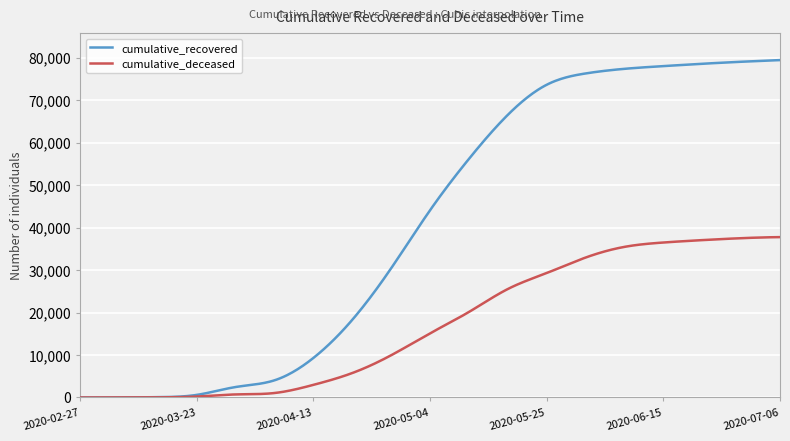

What is the highest value of the cumulative_recovered series?

79447.0